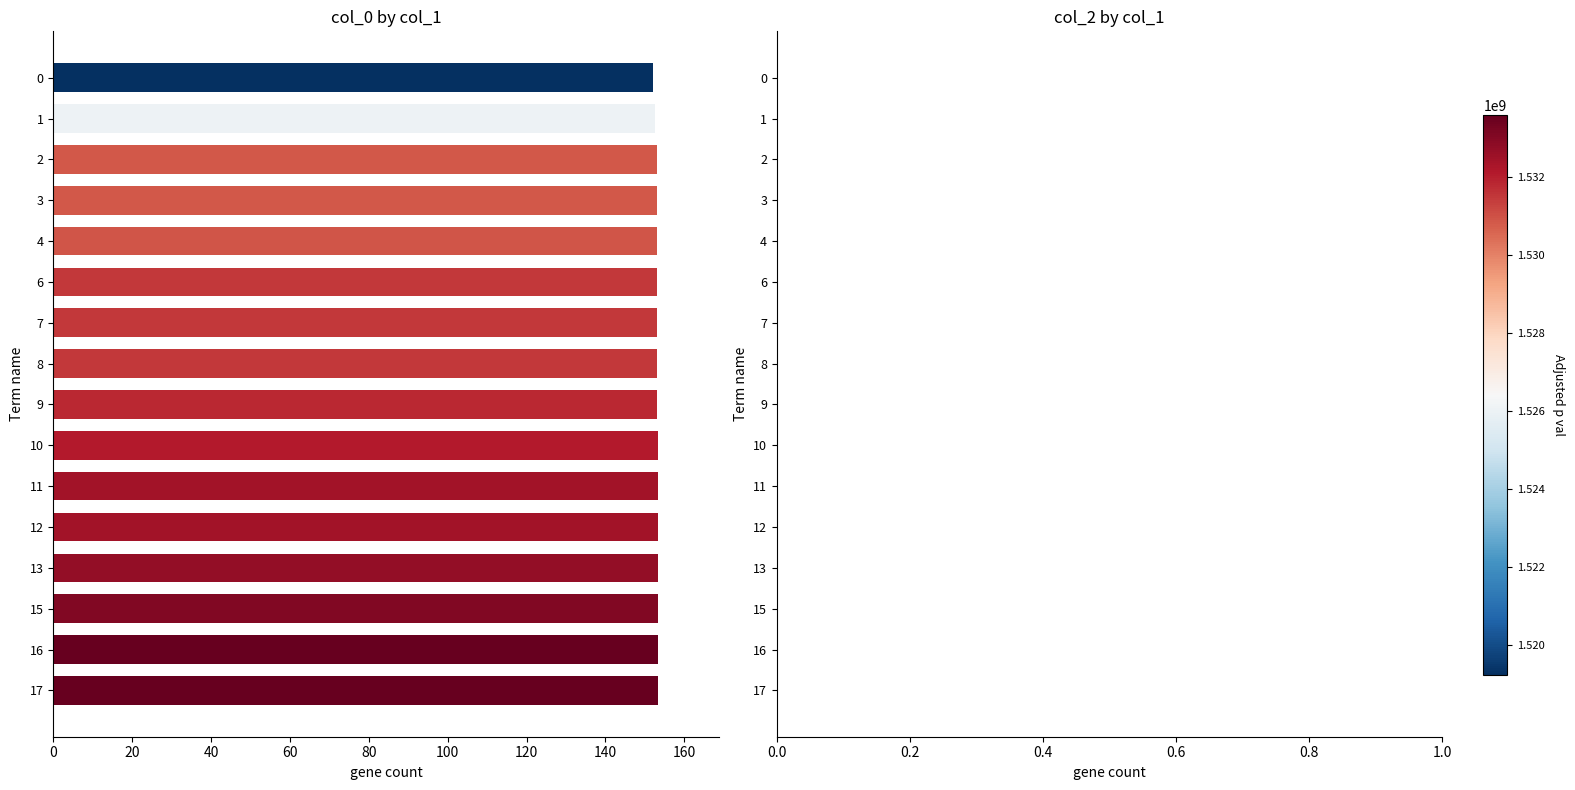

Is it true that the value at 12 is 89.2?

False